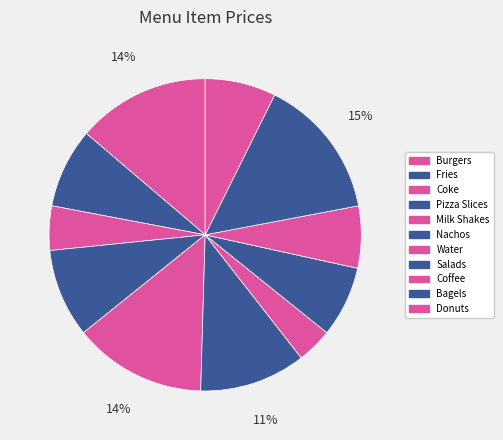

Which category has the biggest portion of the pie?

Bagels